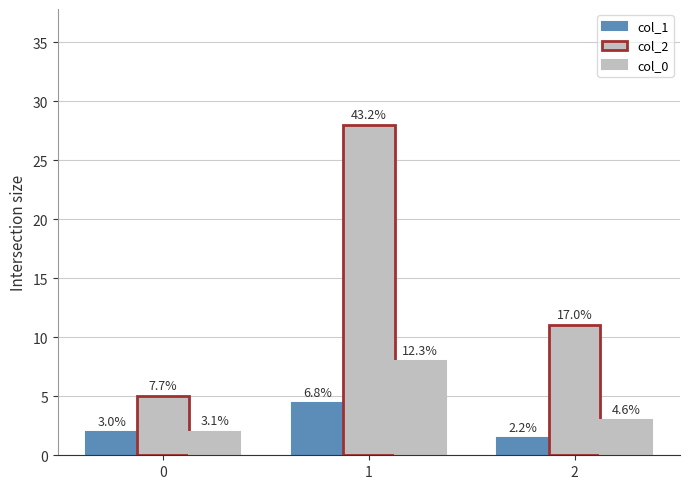

Reading left to right, list all the values displayed in this chart.

col_1: 1.9	4.4	1.4
col_2: 5.0	28.0	11.0
col_0: 2.0	8.0	3.0